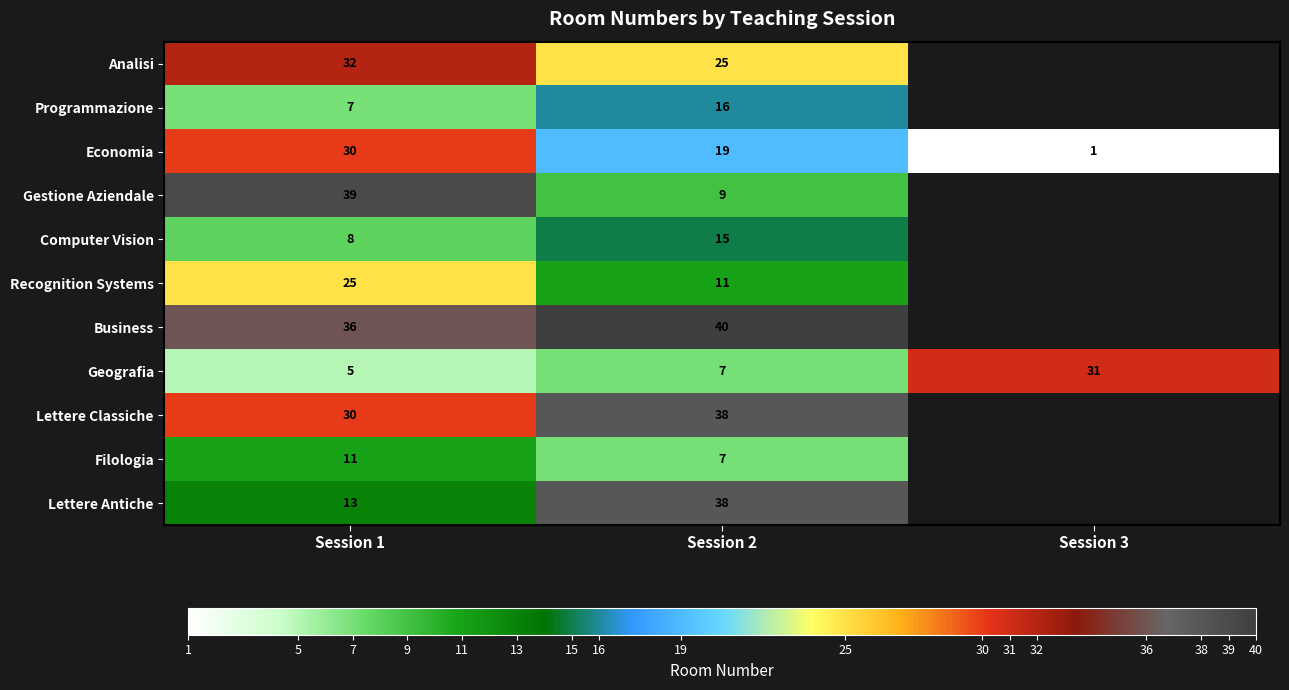

Rank the categories by Geografia value from highest to lowest.

Session 3, Session 2, Session 1